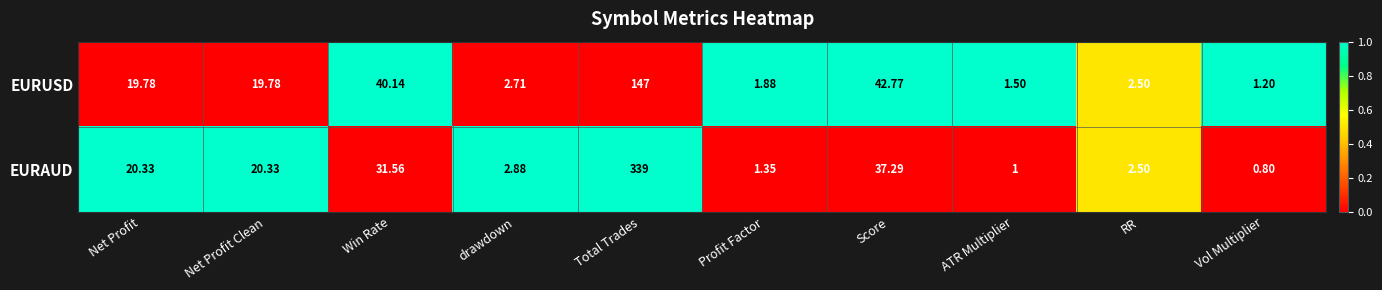

Count the number of categories in the chart.

10